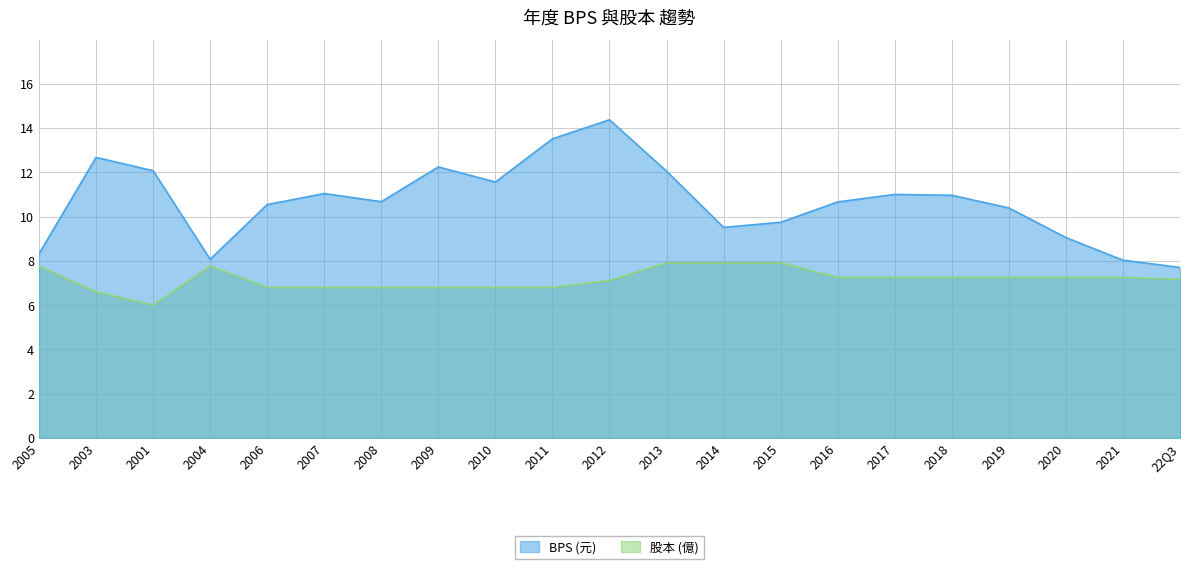

Count the number of data series in this chart.

2